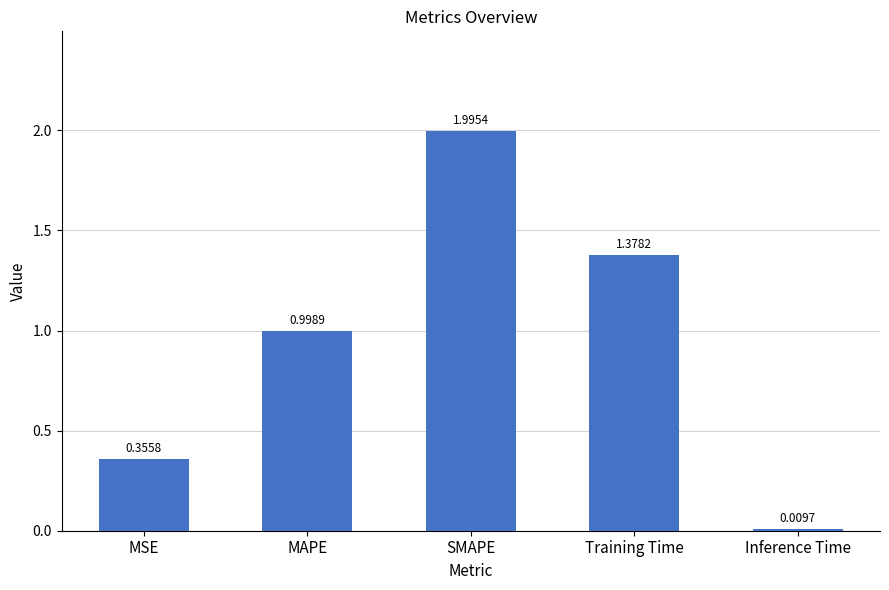

The value at MAPE is 1.0. True or false?

True